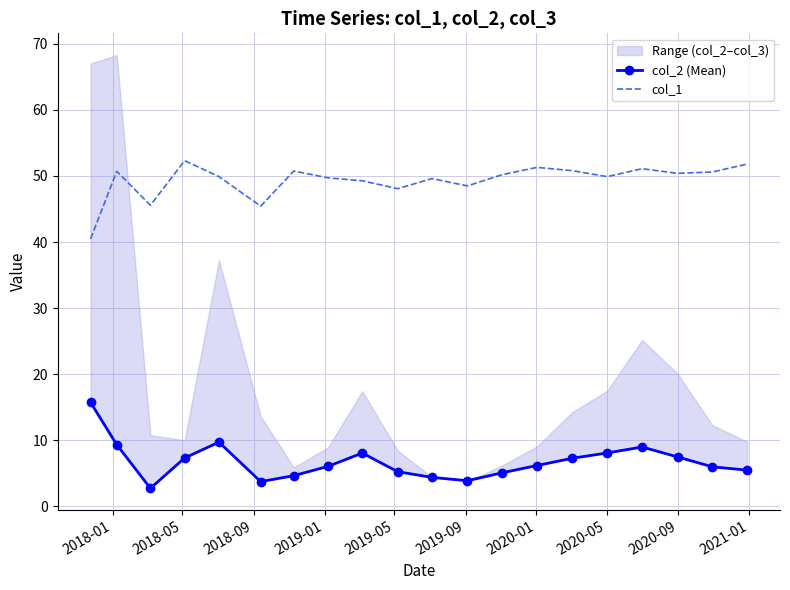

What is the lowest value of the col_1 series?

40.5